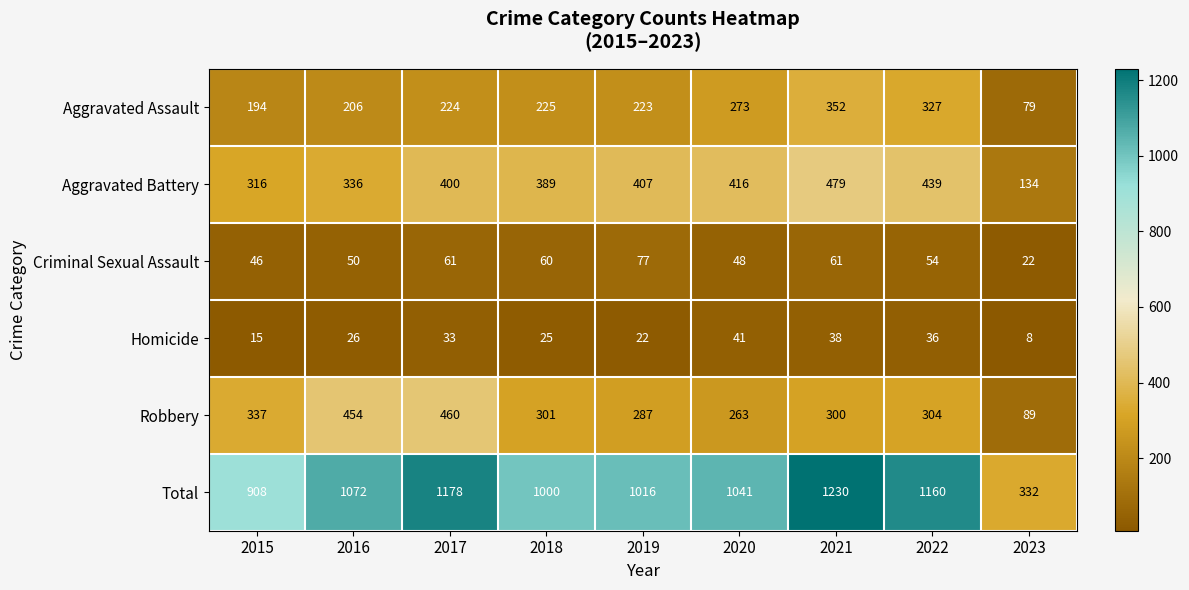

Is it true that Criminal Sexual Assault equals 61 at 2017?

True